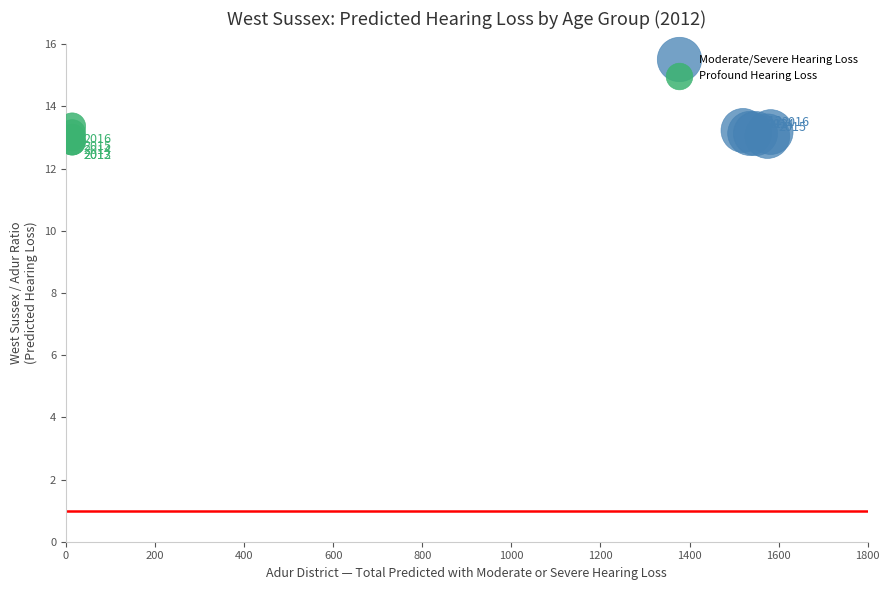

Which series has the largest Y range (max minus min)?

Profound Hearing Loss